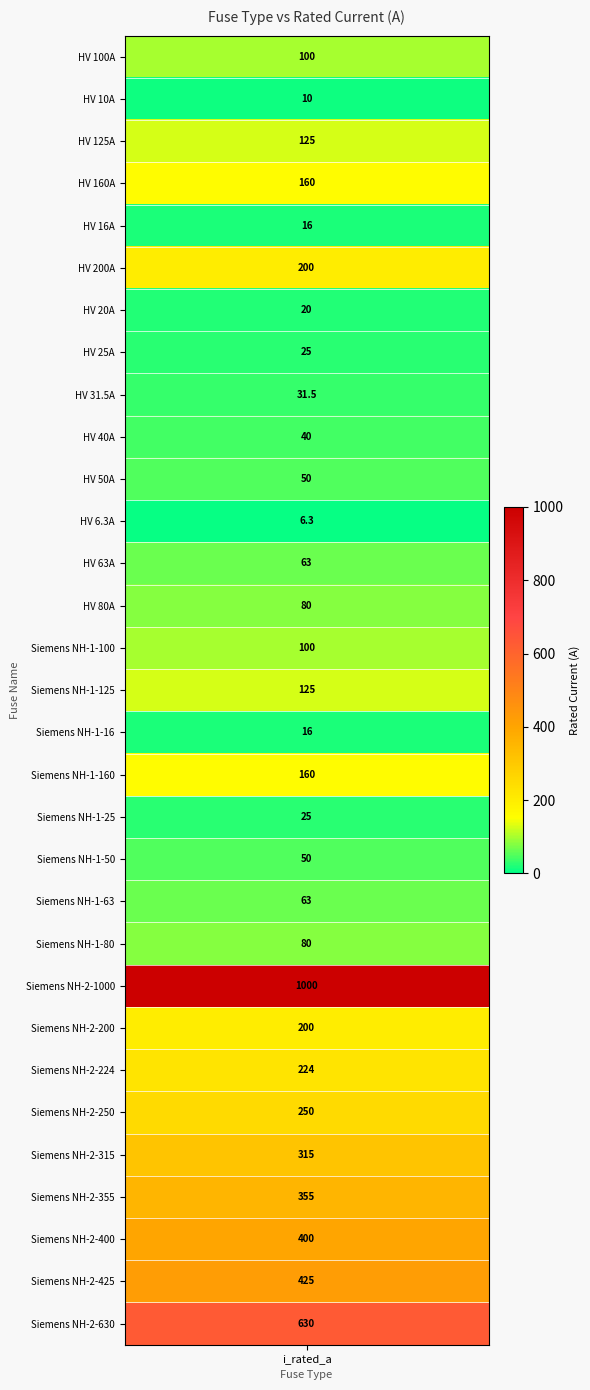

How many data points does each series have?

31